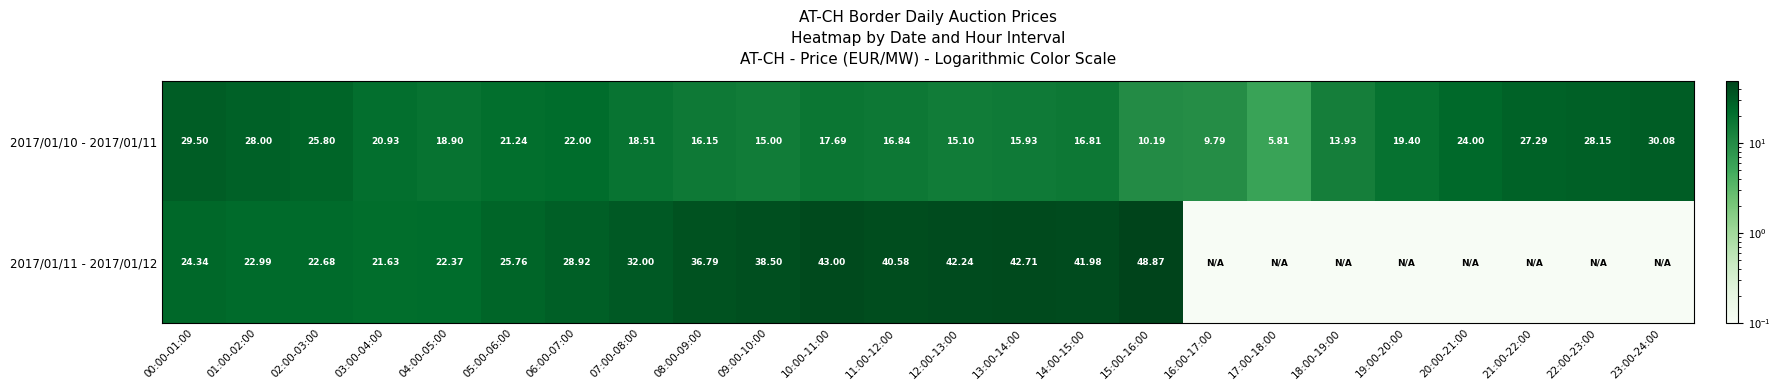

Is the value of 2017/01/10 - 2017/01/11 at 18:00-19:00 greater than the value of 2017/01/11 - 2017/01/12 at 07:00-08:00?

No